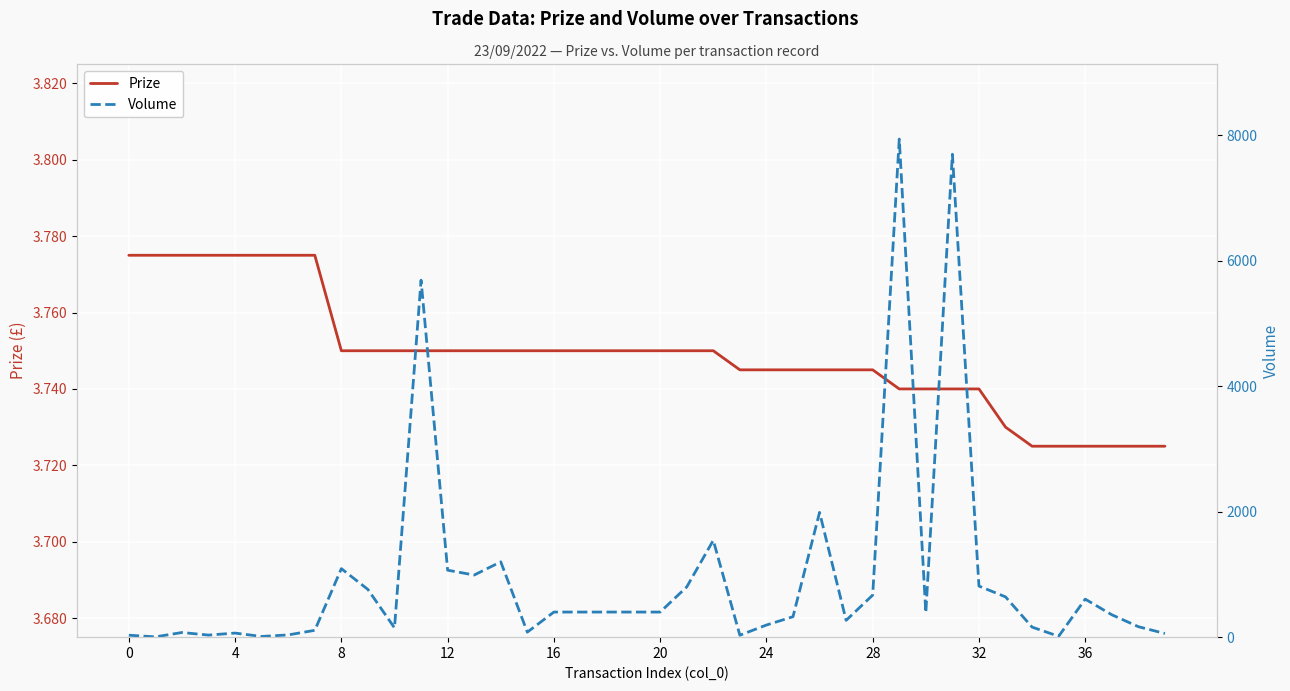

True or false: Volume and Prize cross at least once.

False